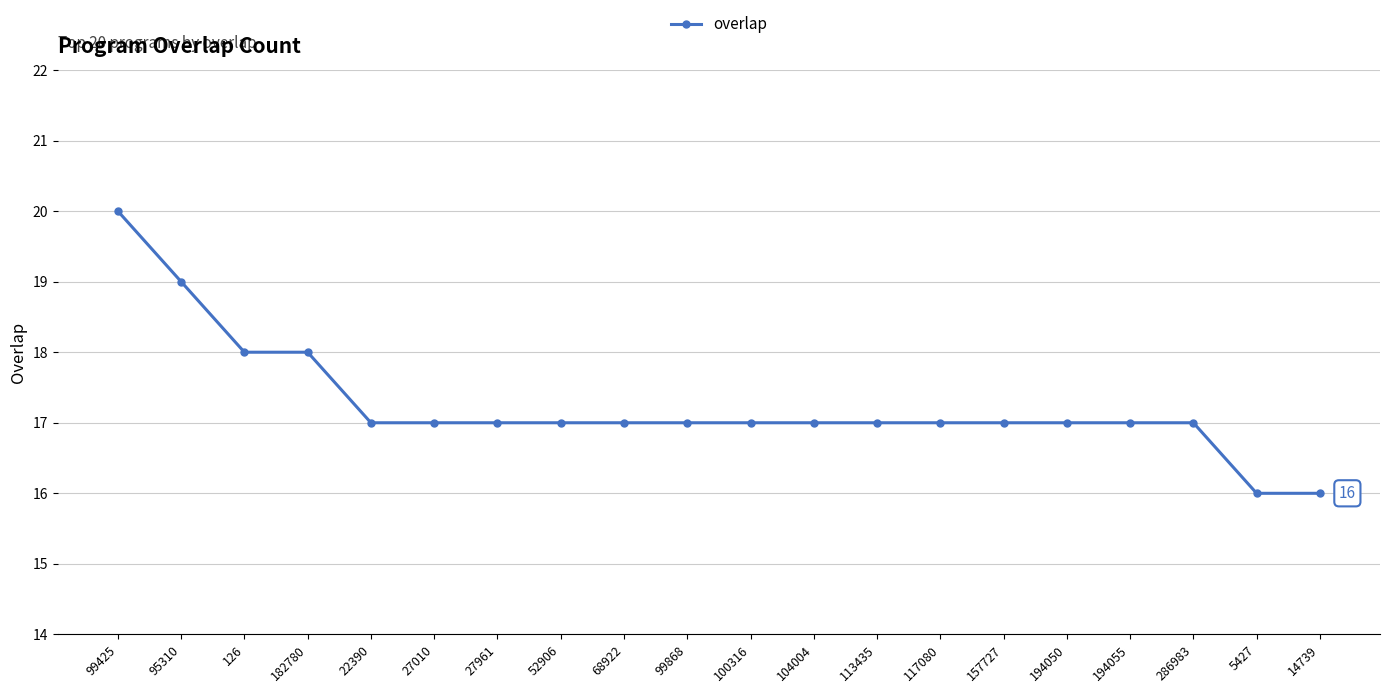

What is the label of the 15th point from the right?

27010